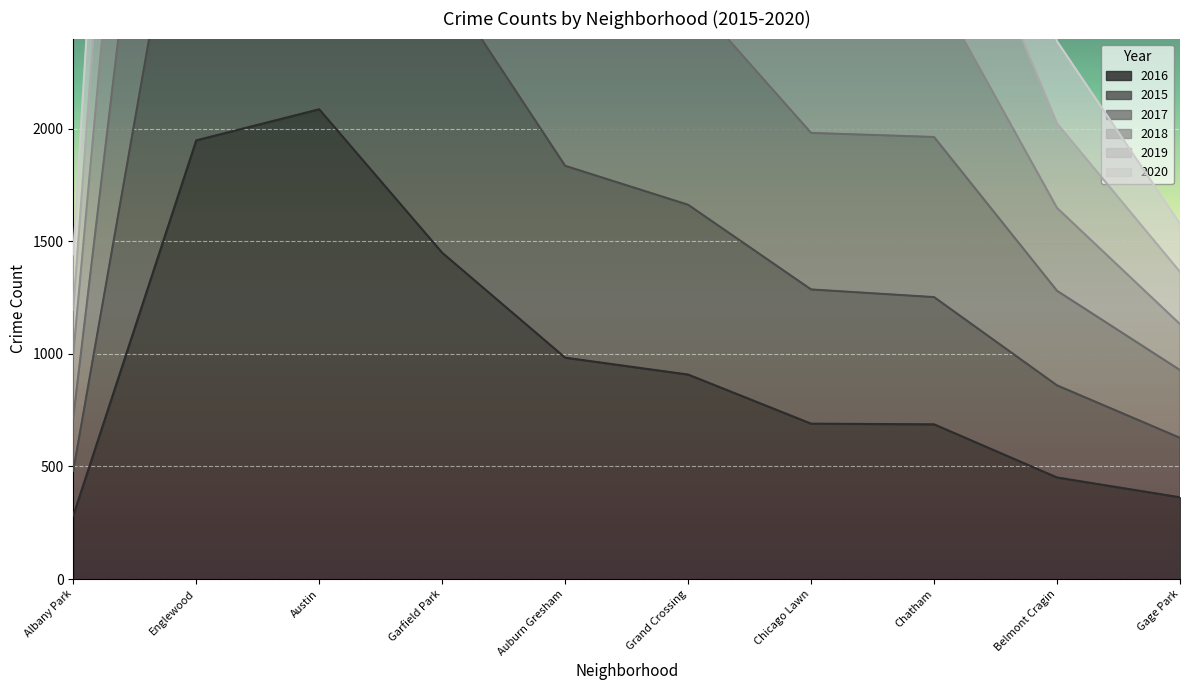

How many values in the 2016 series are below 908?

5